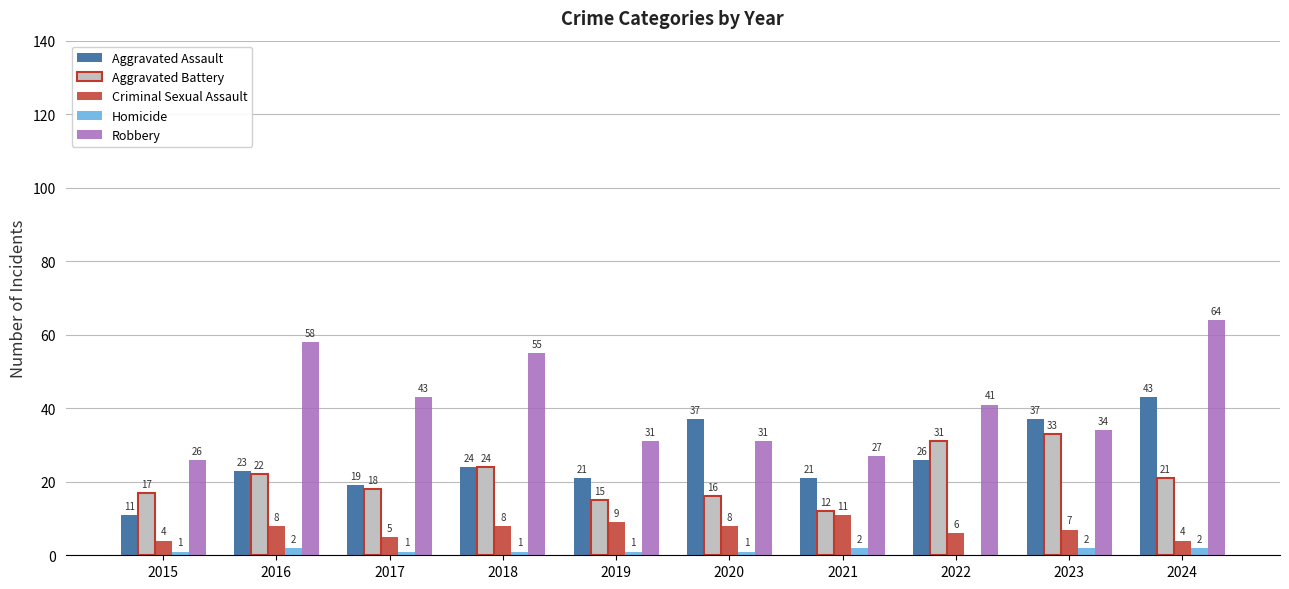

Which series changed the most between 2019 and 2022?

Aggravated Battery